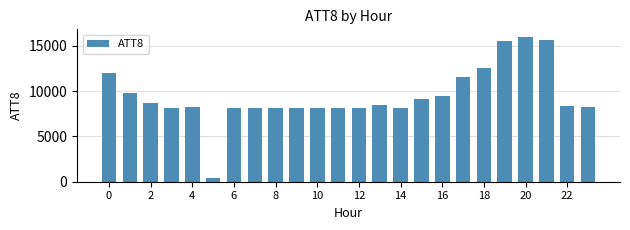

What is the greatest value displayed?

16000